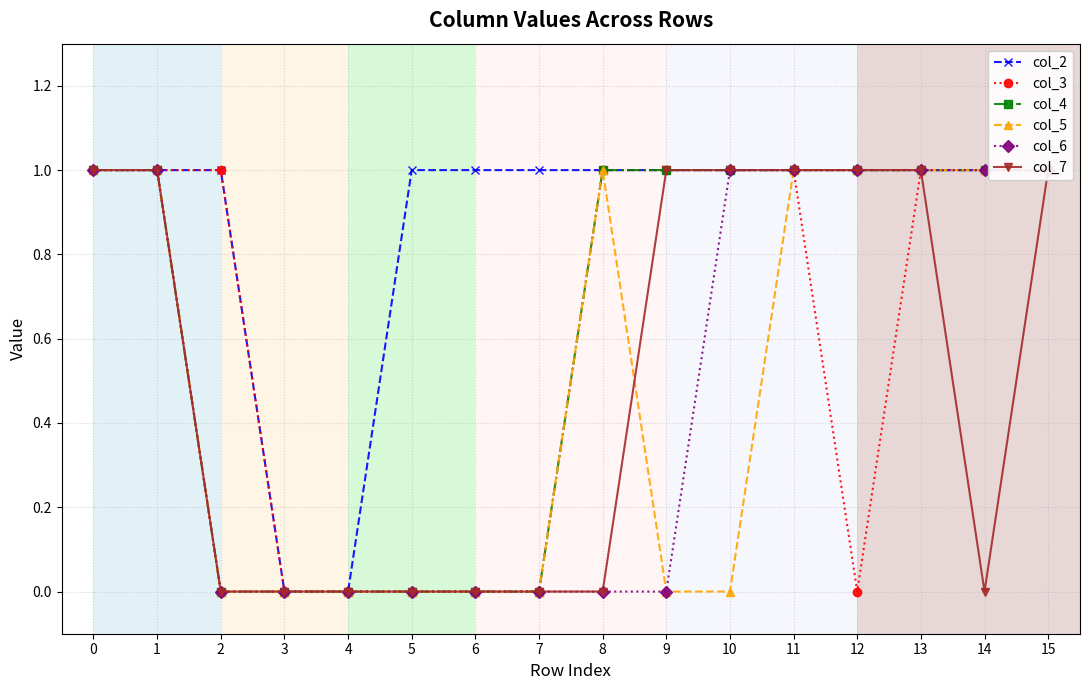

What is the sum of all col_6 values?

8